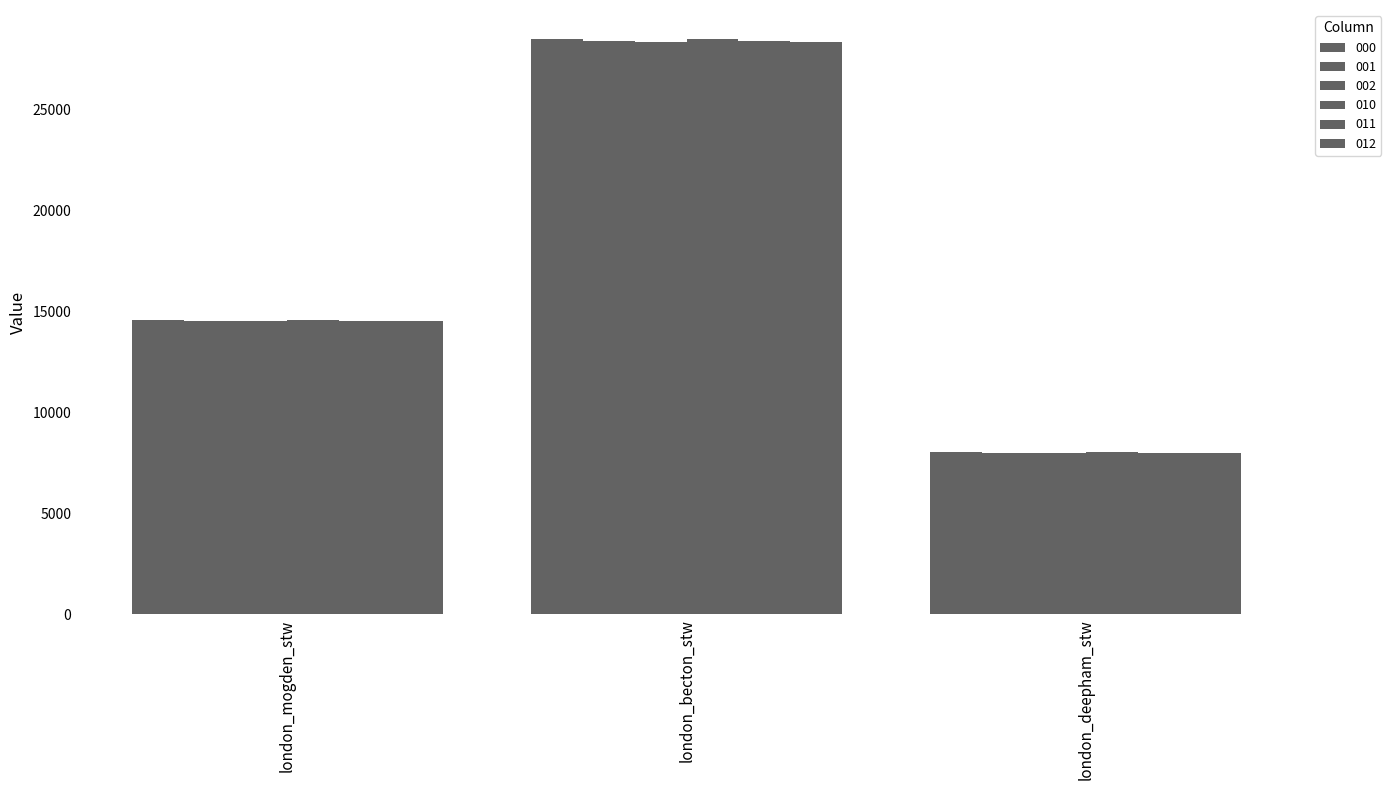

What is the difference between the highest and lowest values at london_becton_stw?

163.7